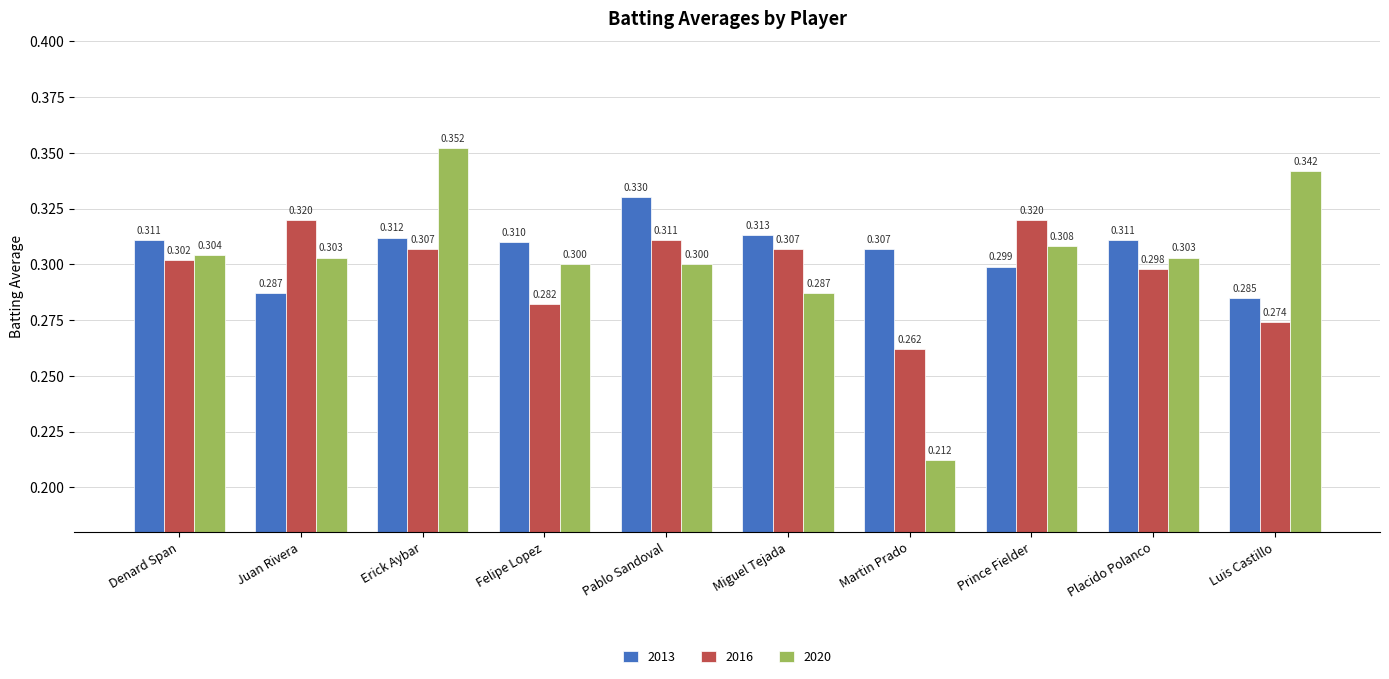

How many bars are there in each group?

3